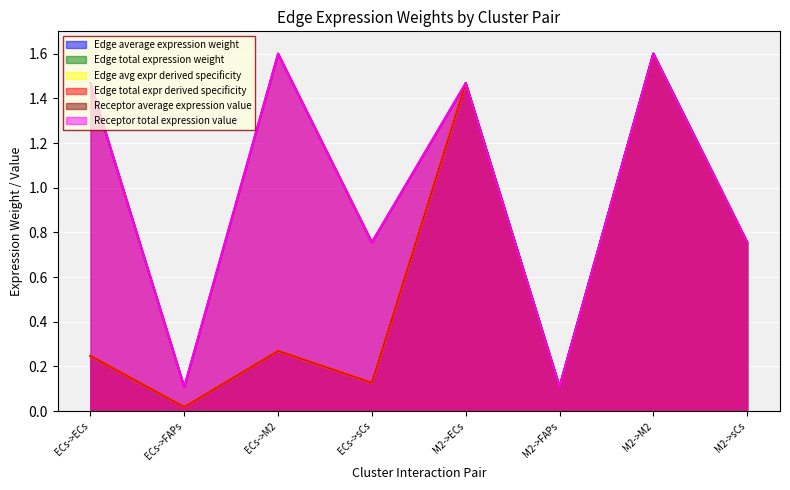

What is the average value of the Edge average expression weight series?

0.6